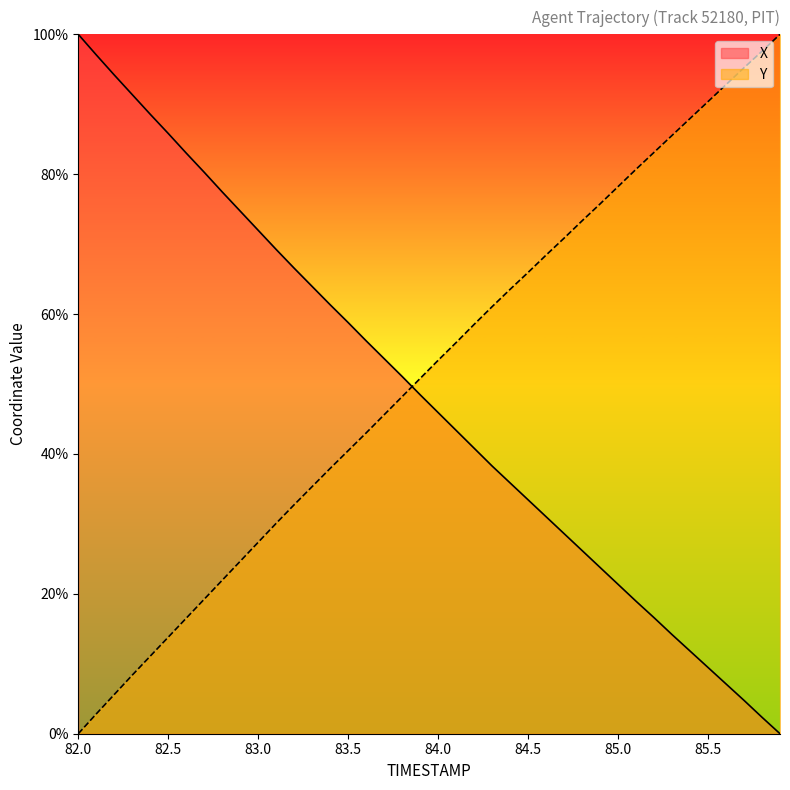

How many lines are shown in the chart?

2